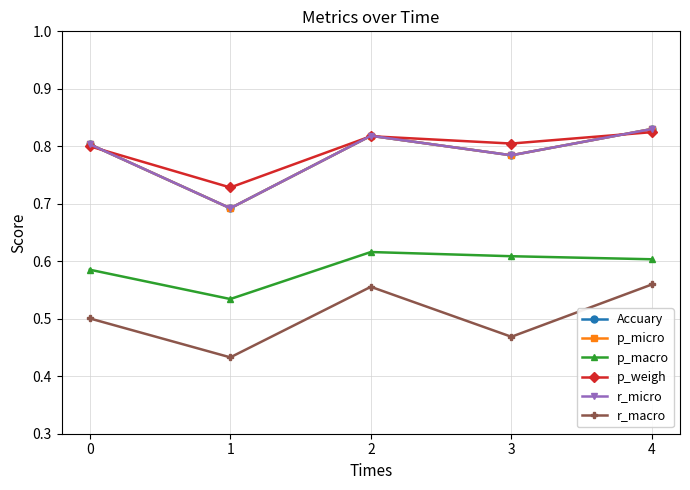

What is the value of the r_micro point at the 2nd from the left?

0.7